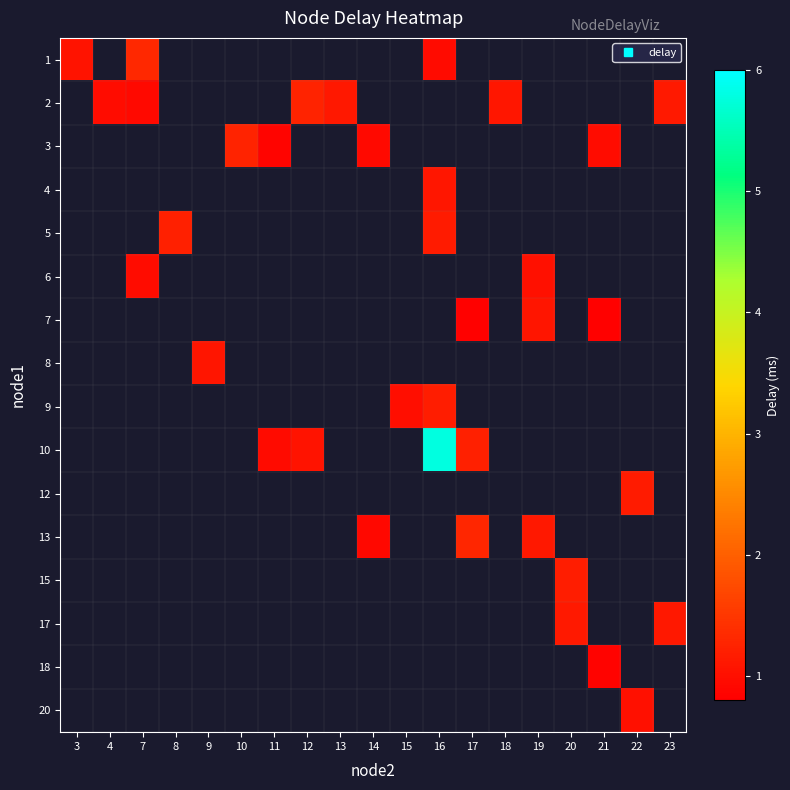

Is it true that row_4 equals 0.5 at 8?

False